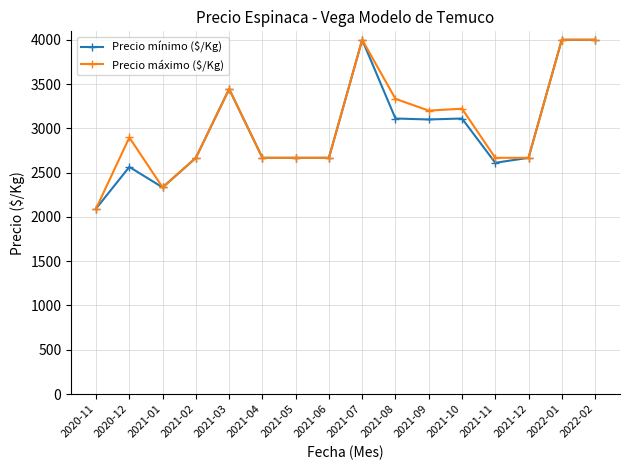

What is the total value across all series at 2021-12?

5334